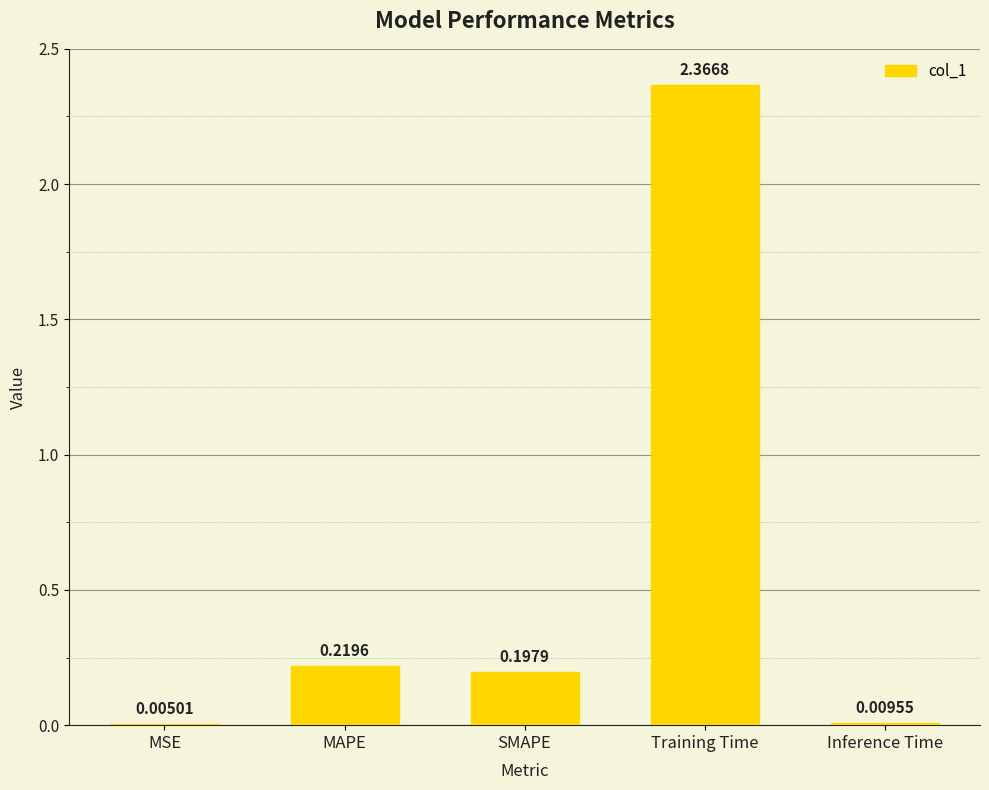

What is the sum of the values at Training Time and MAPE?

2.6